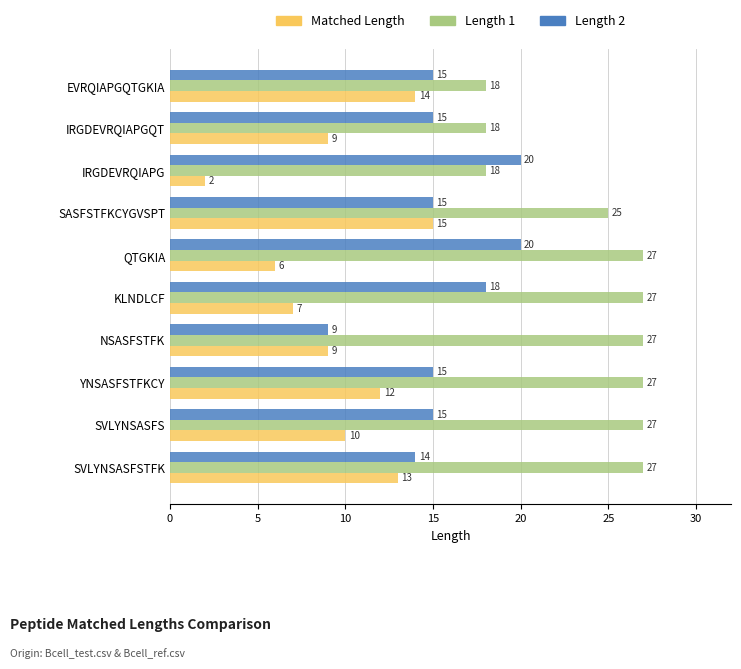

At which label is Length 1 closest to 22?

SASFSTFKCYGVSPT